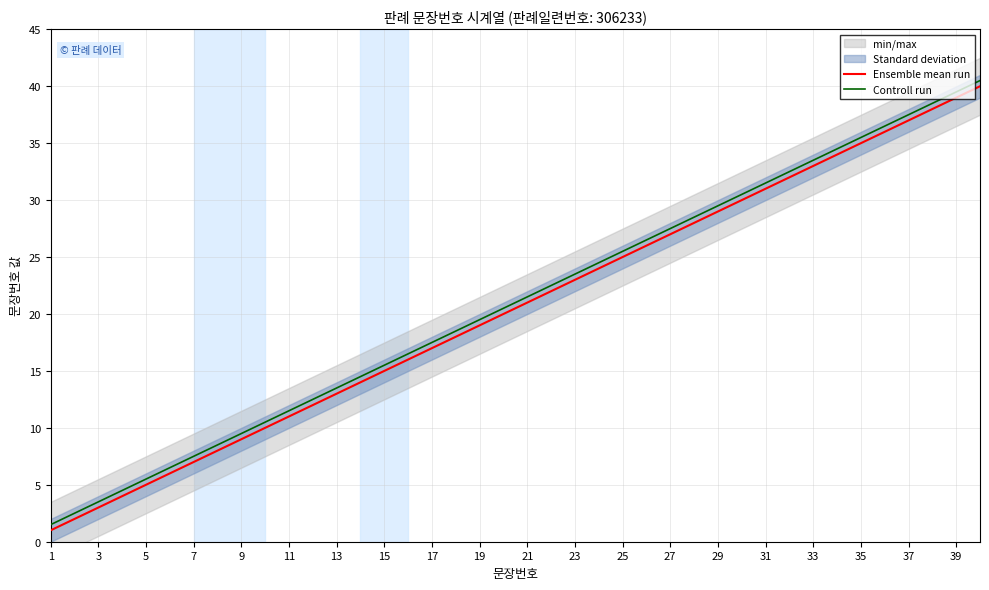

What is the maximum value for Ensemble mean run?

40.0